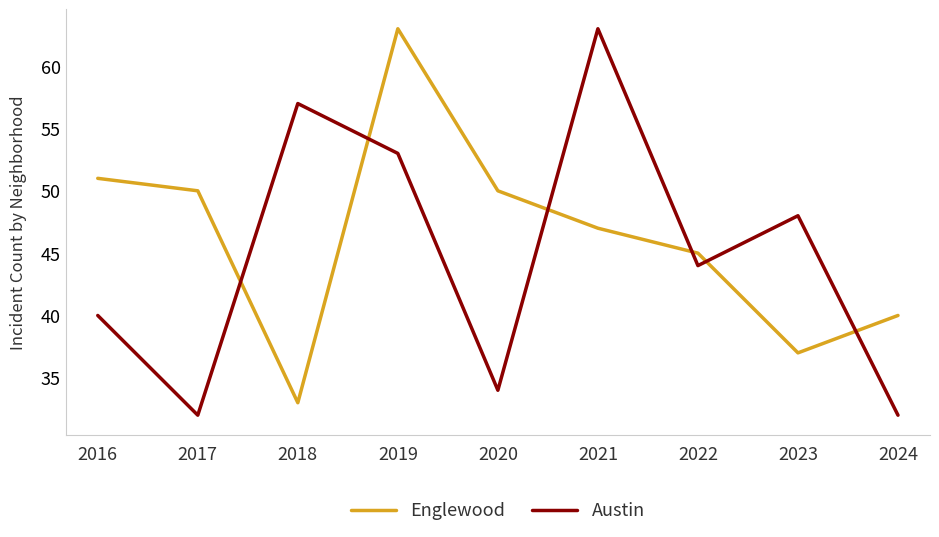

Reading left to right, extract all data points from this chart.

Englewood: 51	50	33	63	50	47	45	37	40
Austin: 40	32	57	53	34	63	44	48	32